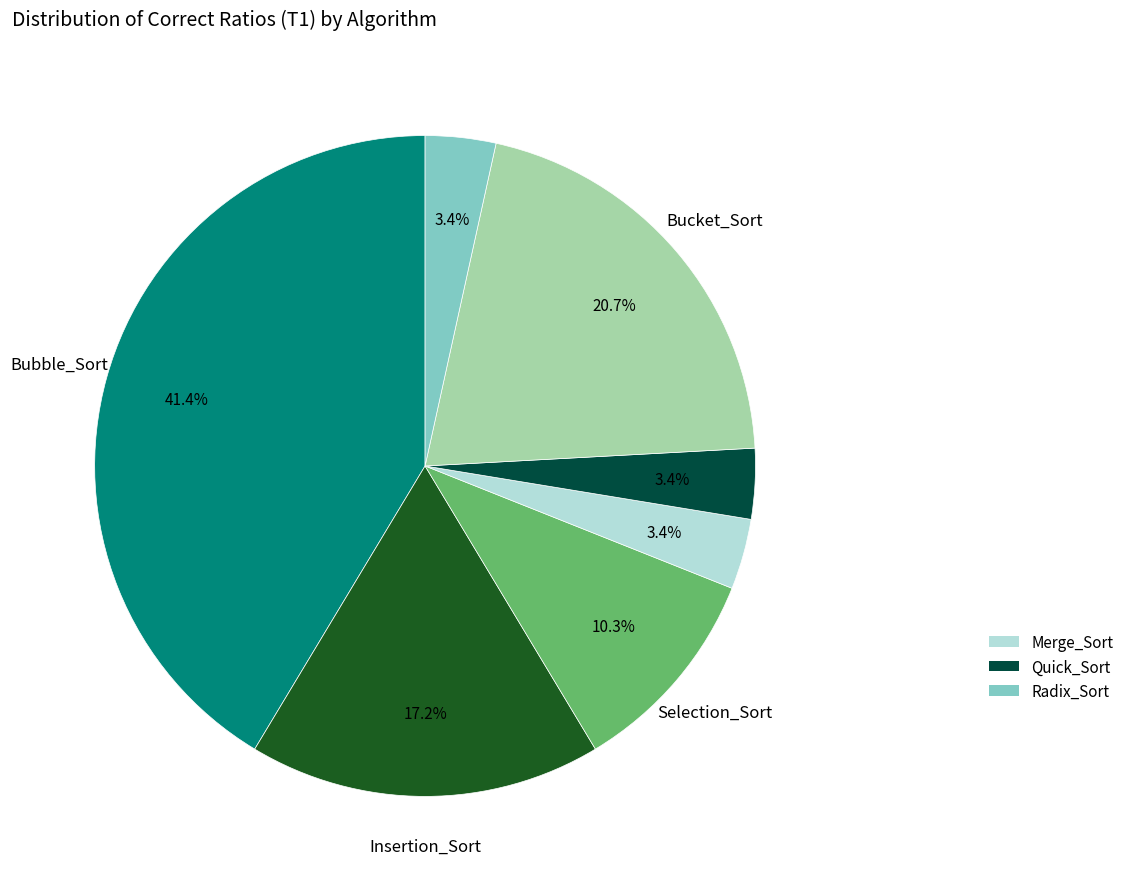

Is there any slice that represents more than half of the pie?

No